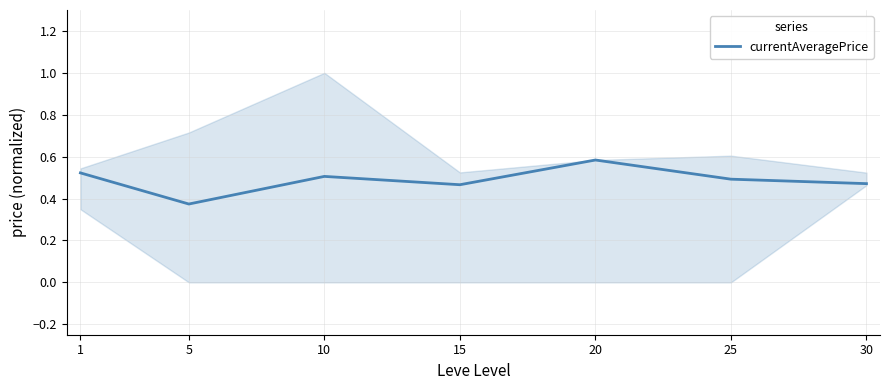

Does the chart display data point markers on the line(s)?

No